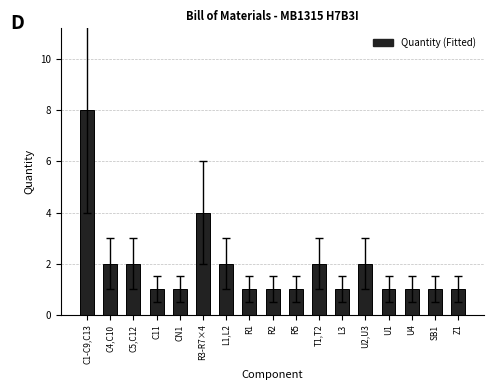

Approximately how many times larger is the value at SB1 compared to U1?

1.0